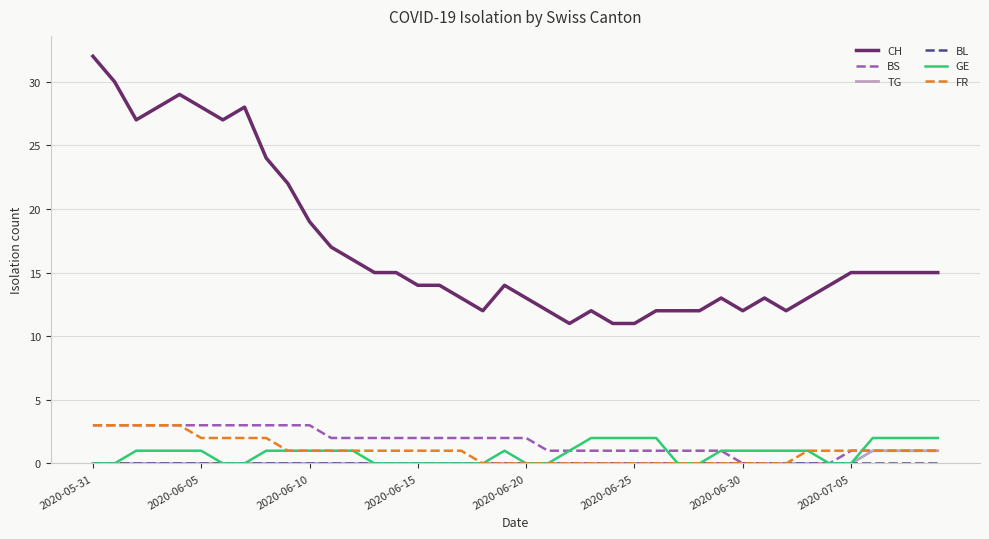

True or false: GE and CH intersect in this chart.

False